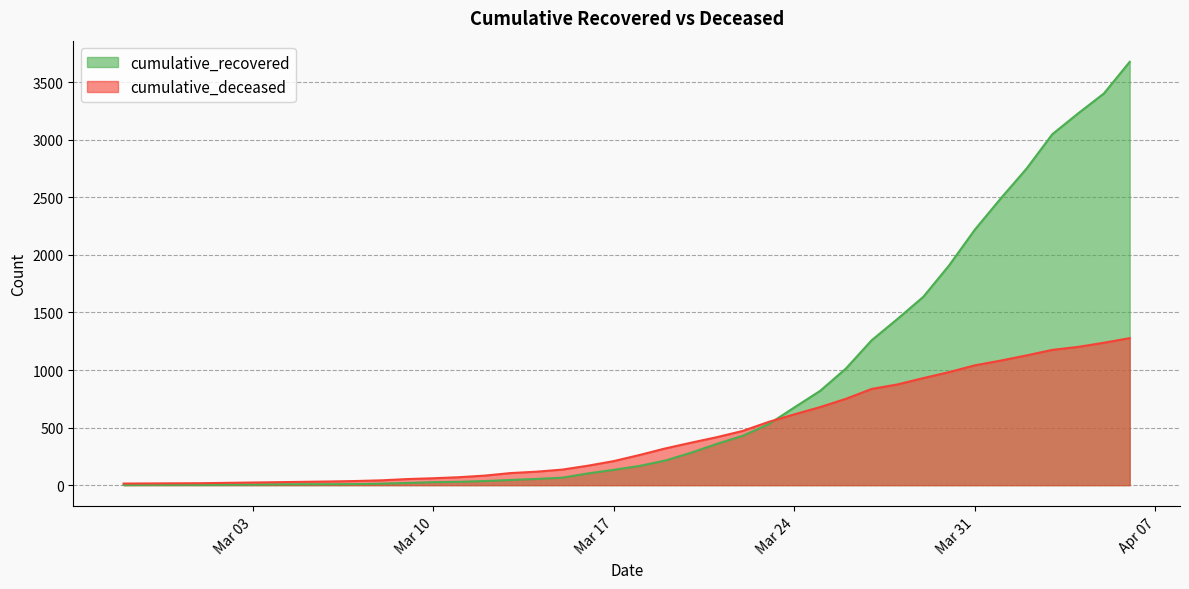

What is the value of the cumulative_recovered point at the 24th from the left?

359